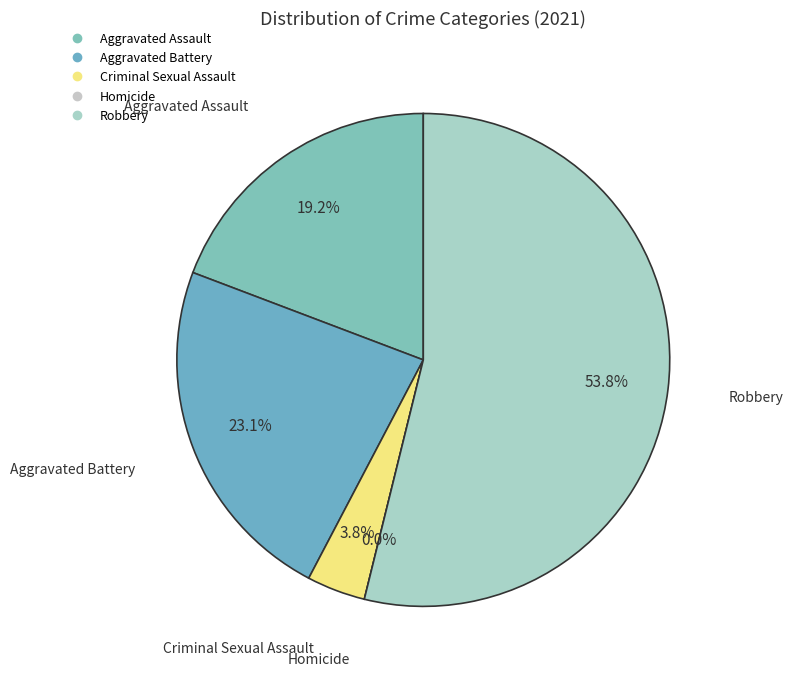

Count the number of slices in the pie.

5